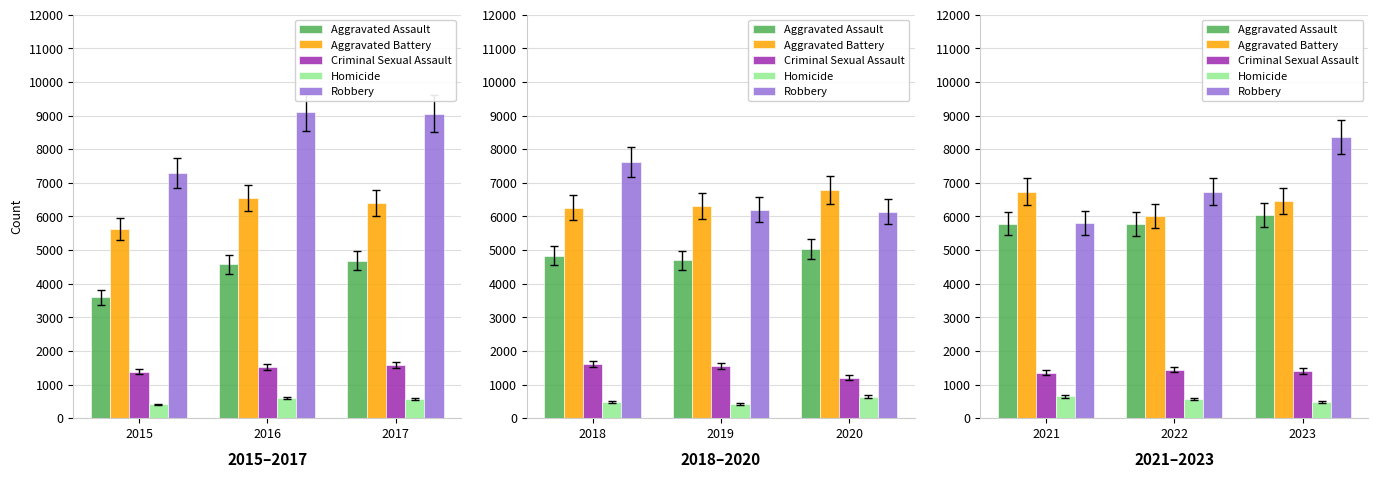

What is the average value of the Robbery series?

6968